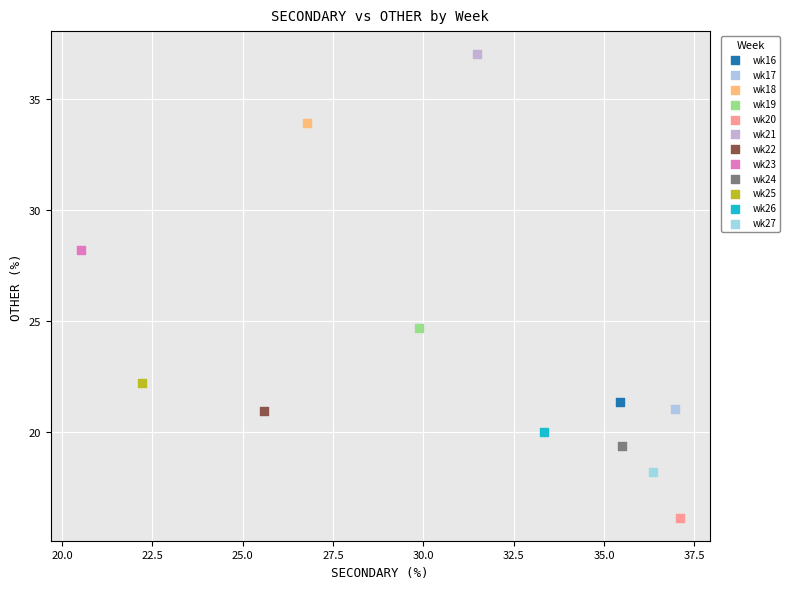

What are all the series names shown in the legend?

wk16, wk17, wk18, wk19, wk20, wk21, wk22, wk23, wk24, wk25, wk26, wk27